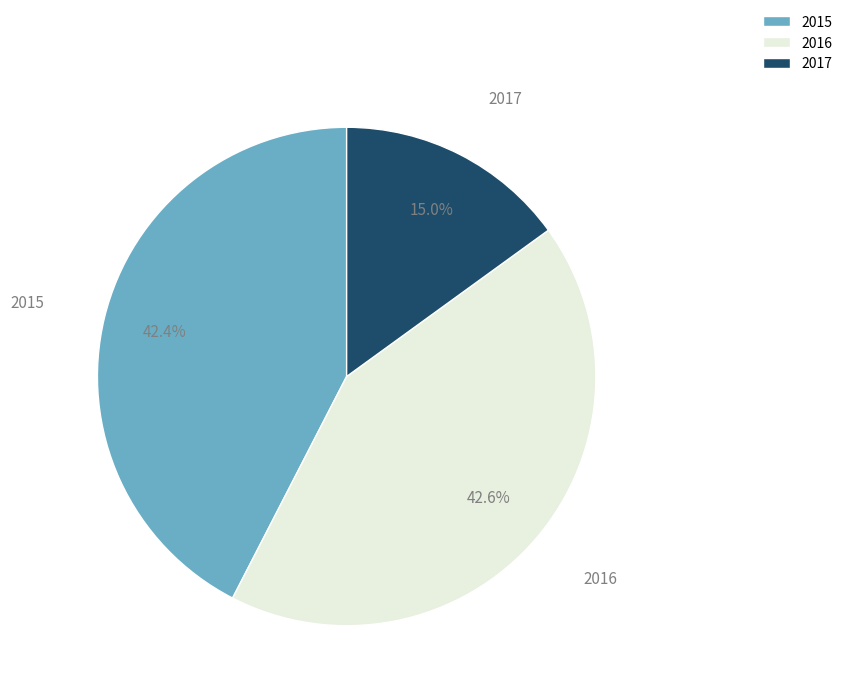

Is there a majority slice in this chart?

No